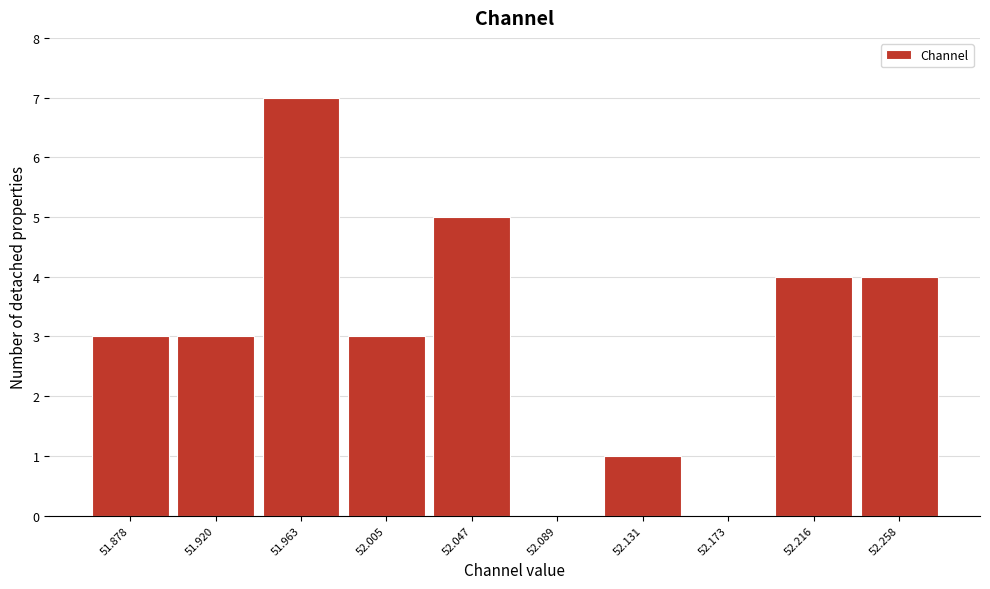

Reading left to right, transcribe all the data shown in this chart.

51.878=3	51.920=3	51.963=7	52.005=3	52.047=5	52.089=0	52.131=1	52.173=0	52.216=4	52.258=4